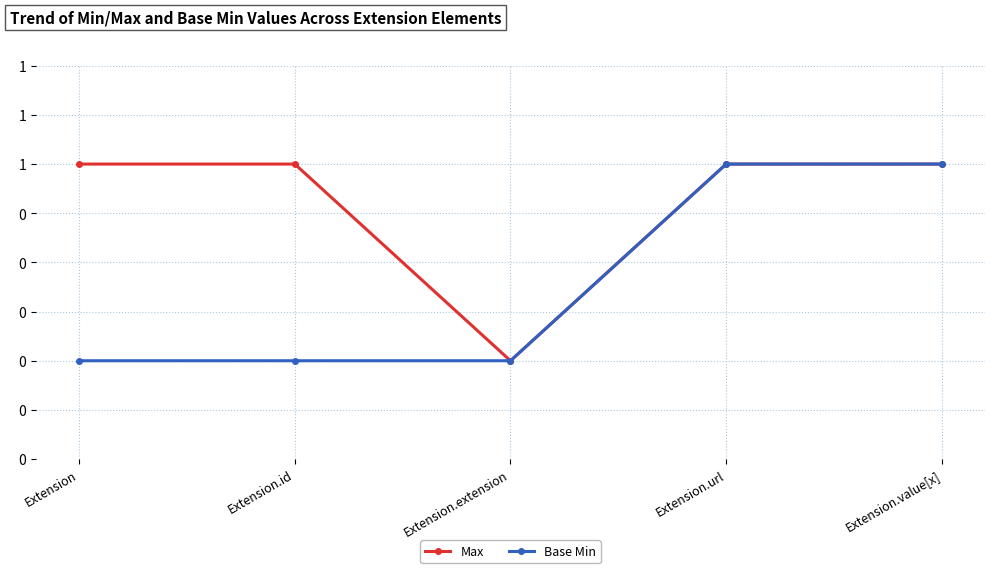

List the series in order of their overall mean, lowest first.

Base Min, Max